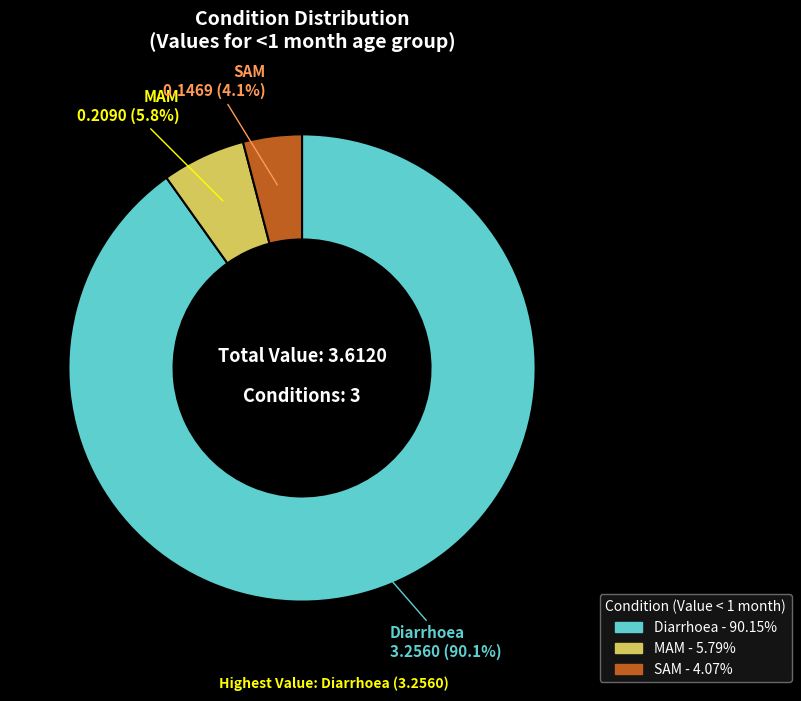

To the nearest percent, what is the difference between the SAM and Diarrhoea slice percentages?

86%